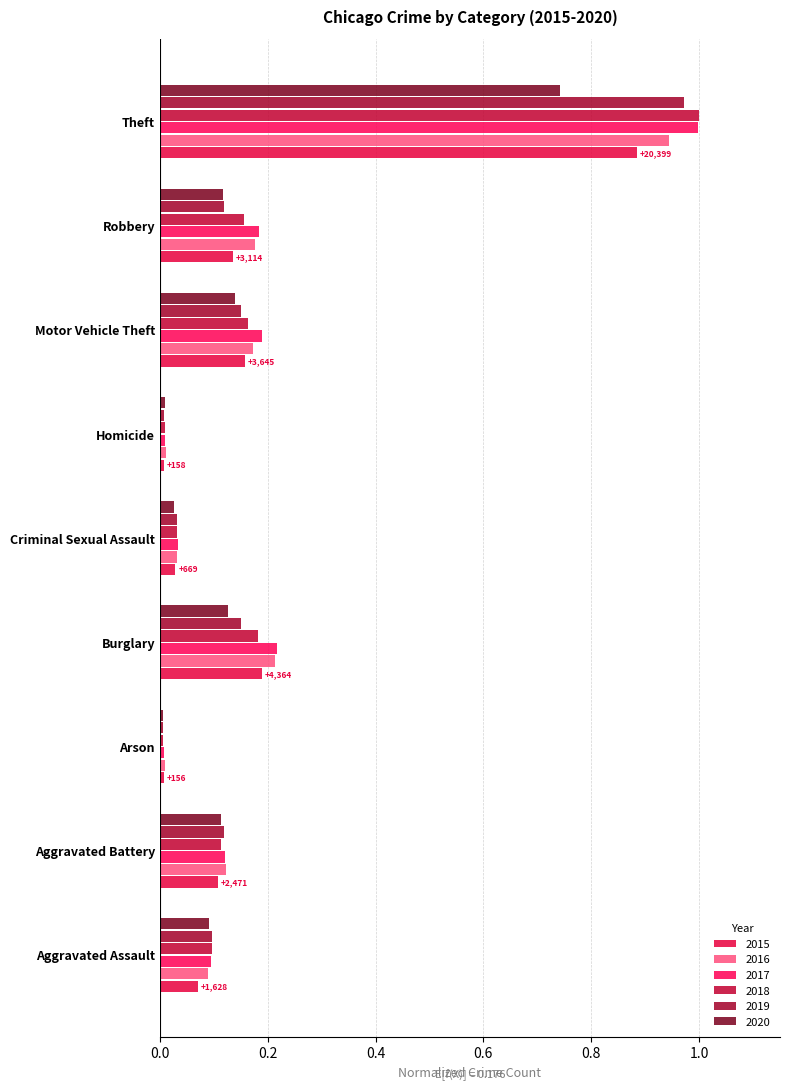

Rank the series at Aggravated Battery from highest to lowest value.

2016, 2017, 2019, 2018, 2020, 2015